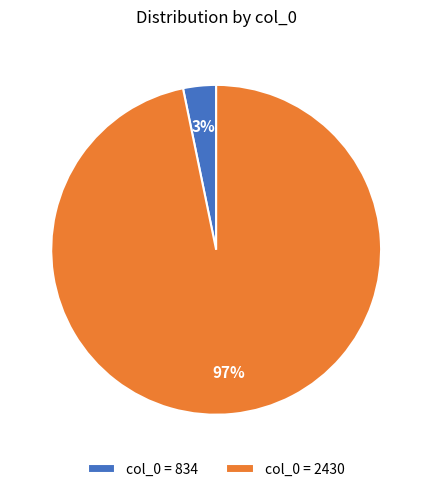

Is the sum of col_0 = 2430 and col_0 = 834 greater than half?

Yes